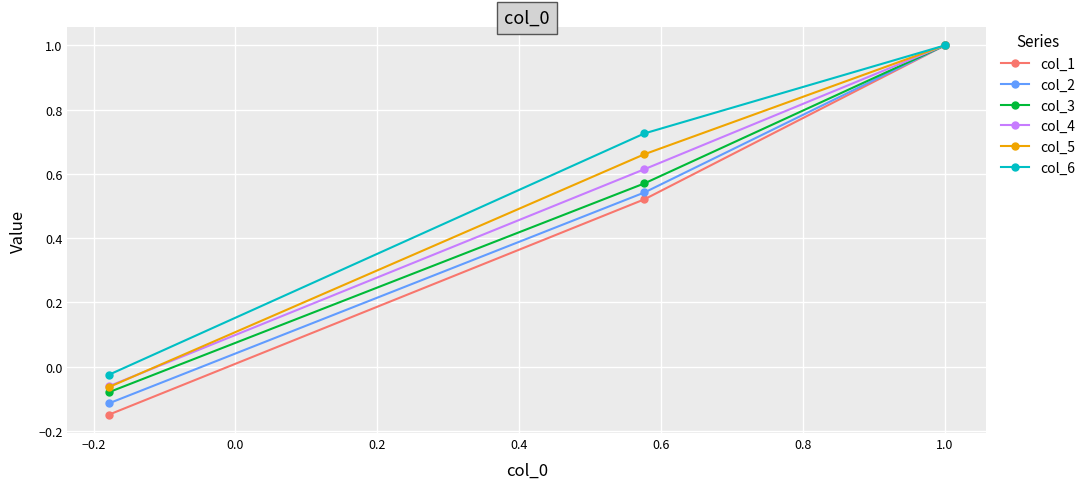

Which series has the widest spread of values?

col_1